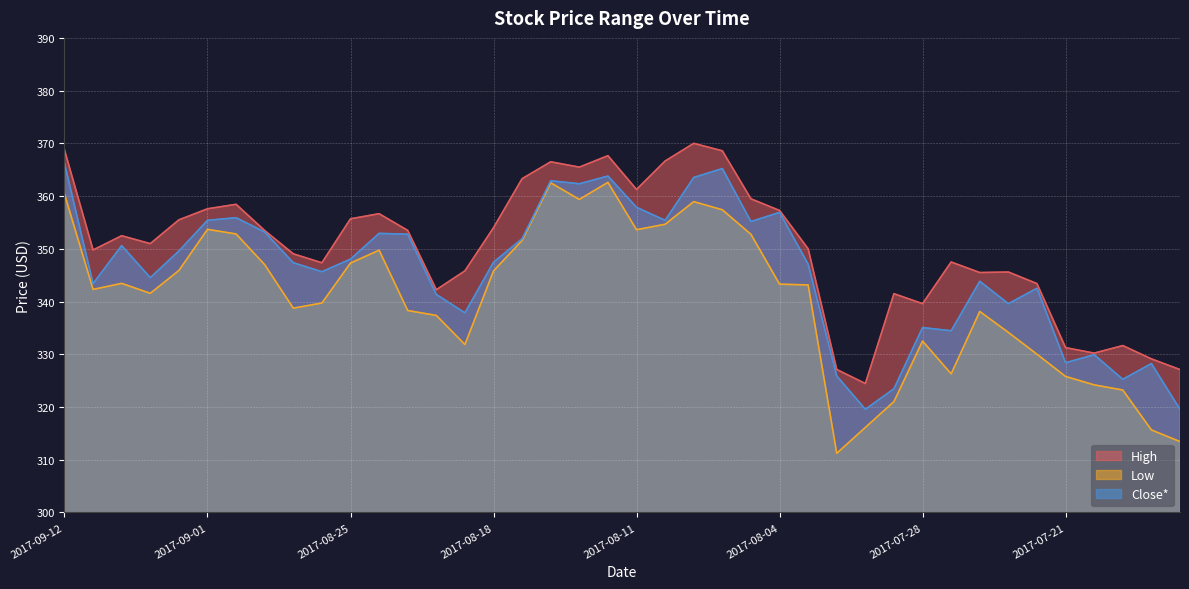

Rank the series at 2017-07-25 from highest to lowest value.

High, Close*, Low